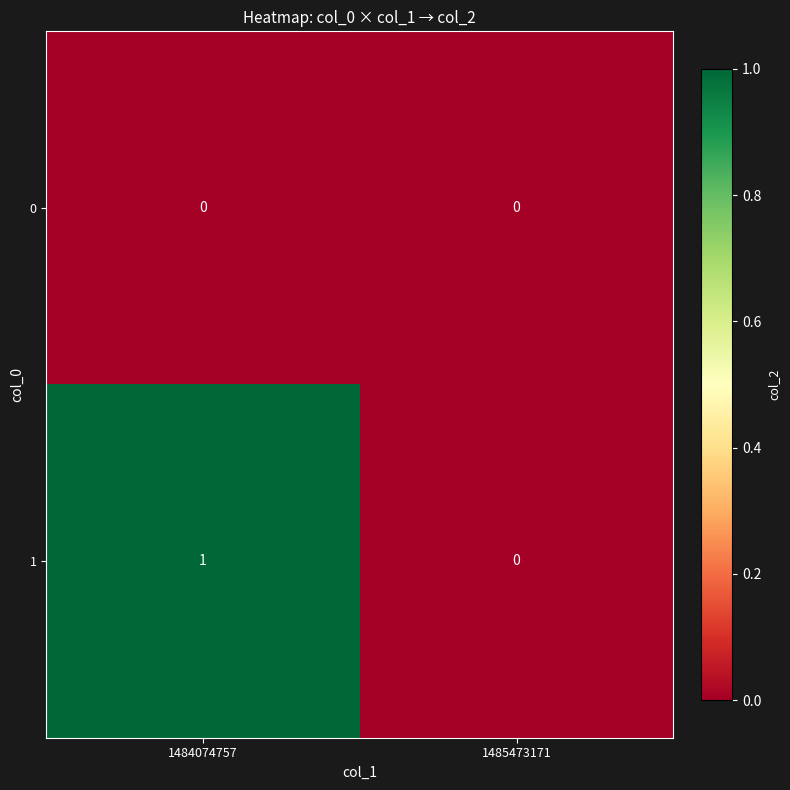

The value of 1 at 1484074757 is 1. True or false?

True